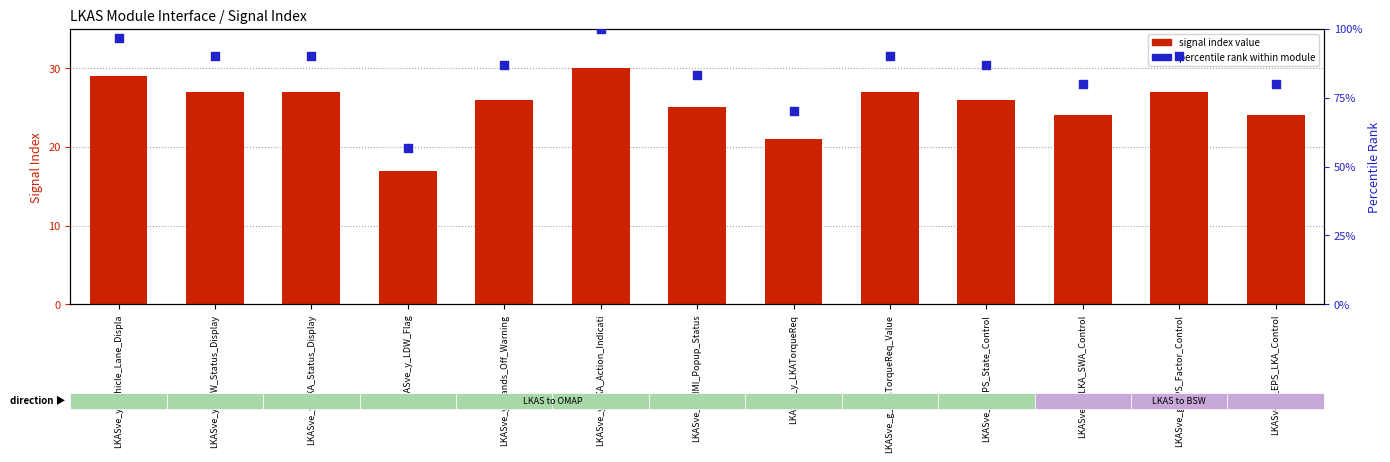

Which series has the largest Y range (max minus min)?

percentile rank within module